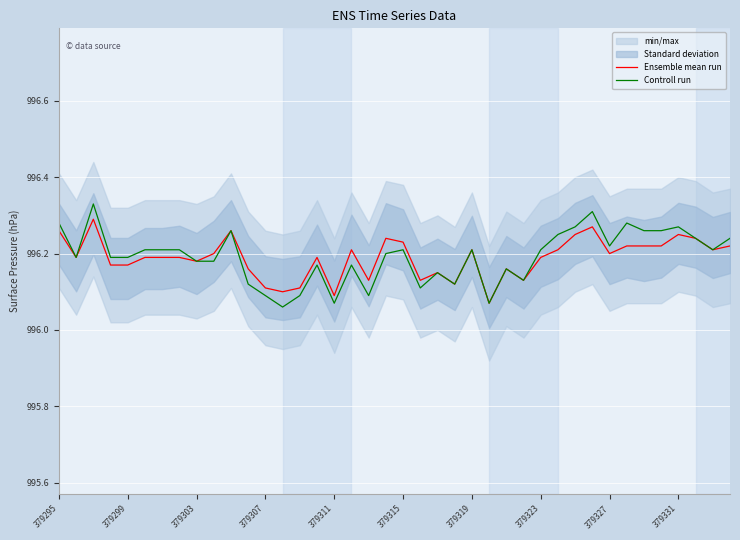

What is the minimum value for Ensemble mean run?

996.1